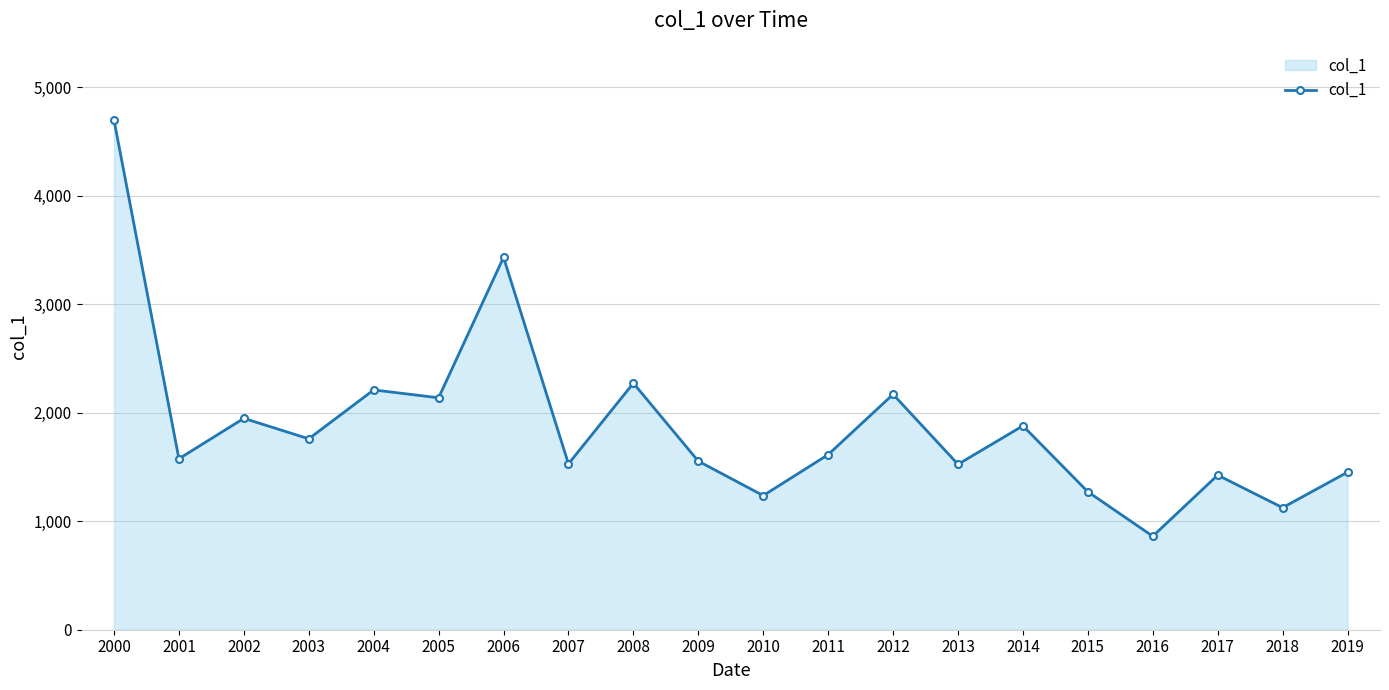

Which category has the highest value across all series?

2000